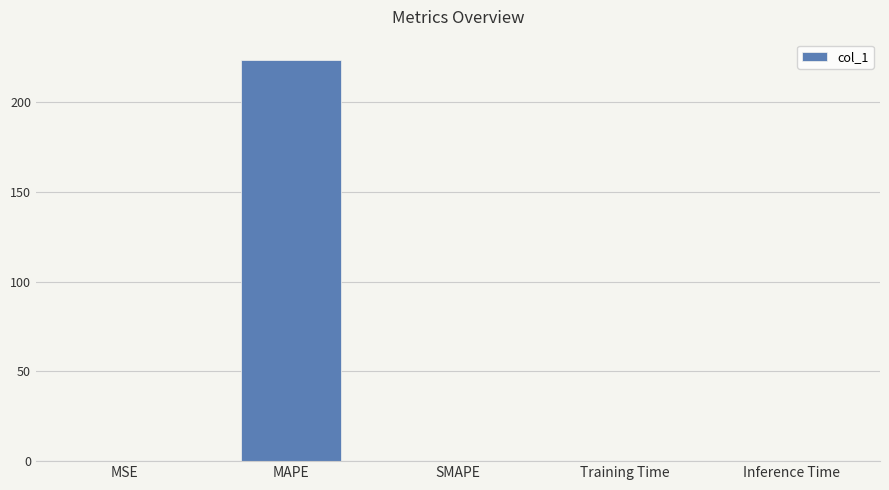

What is the sum of all values?

223.6